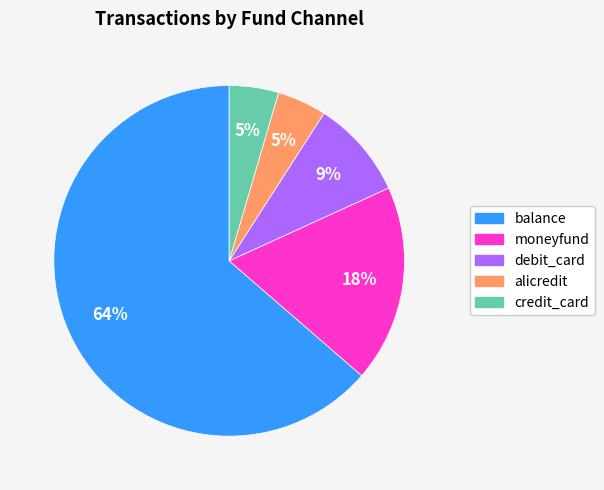

To the nearest percent, what percentage of the pie is credit_card?

5%